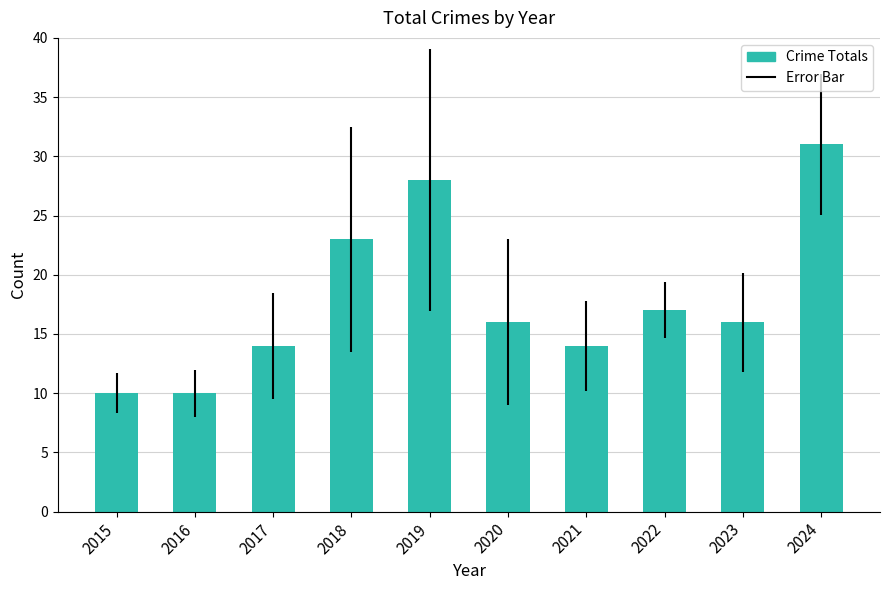

Are the bars grouped side by side (vs. stacked)?

No